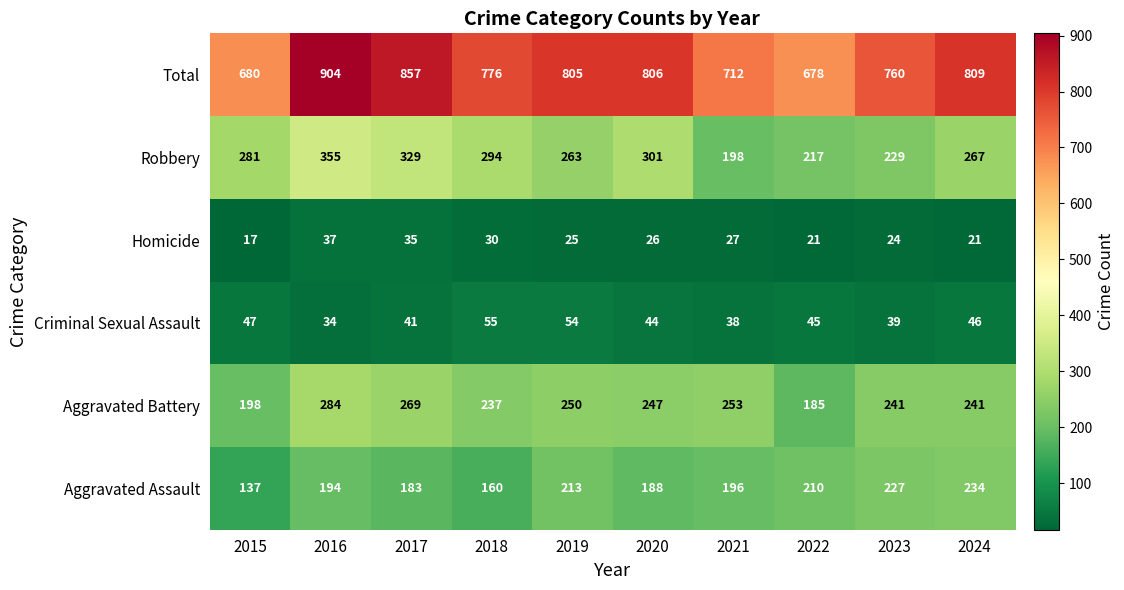

What is the smallest value displayed?

17